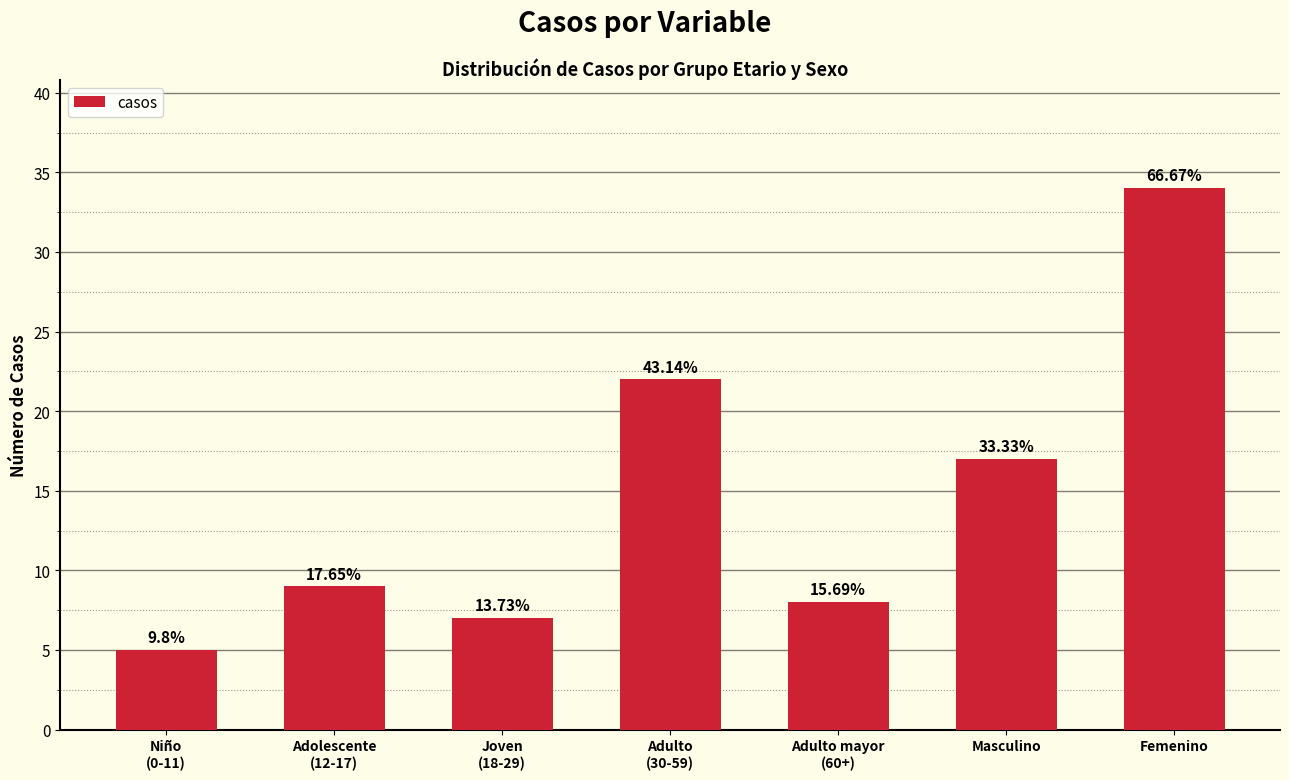

Does the chart contain any negative values?

No